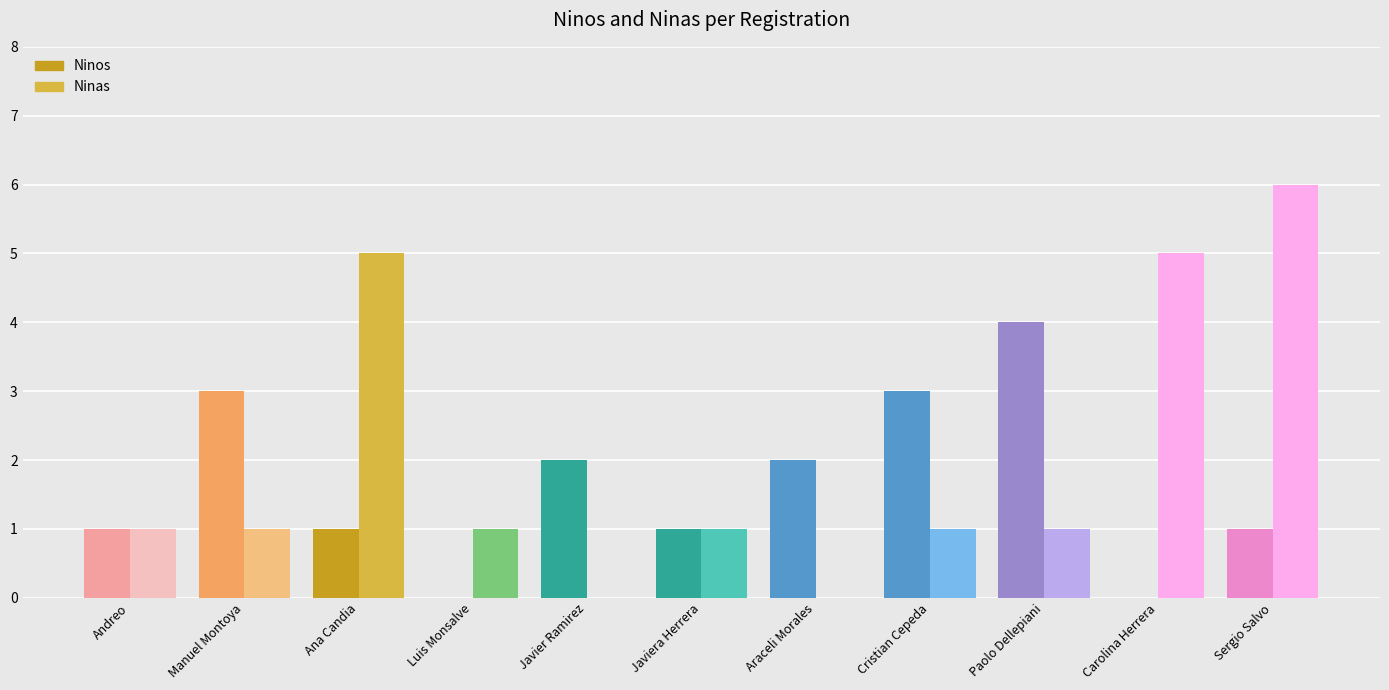

What is the sum of the Ninos values at Sergio Salvo and Paolo Dellepiani?

5